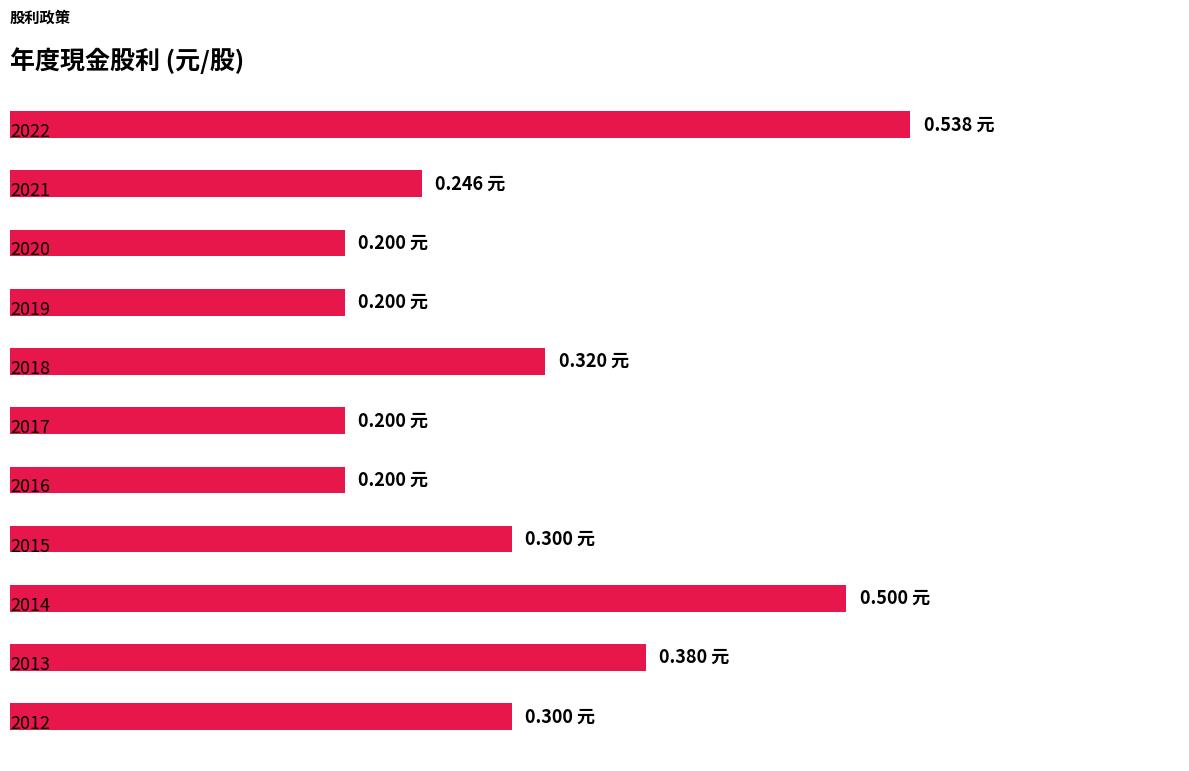

Are the bars horizontal?

Yes